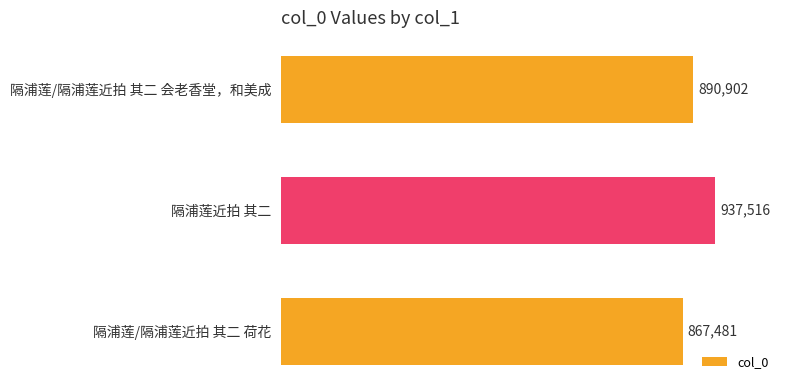

What is the value of the 2nd bar from the top?

937516